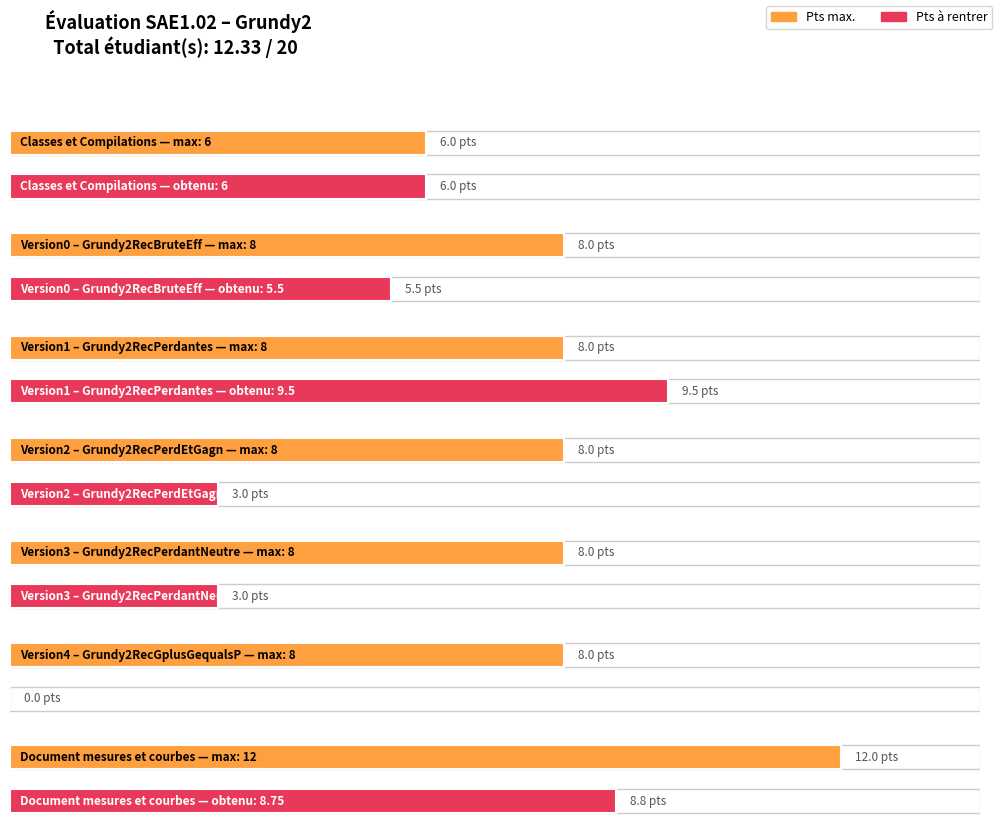

What are all the series names shown in the legend?

Pts max., Pts à rentrer